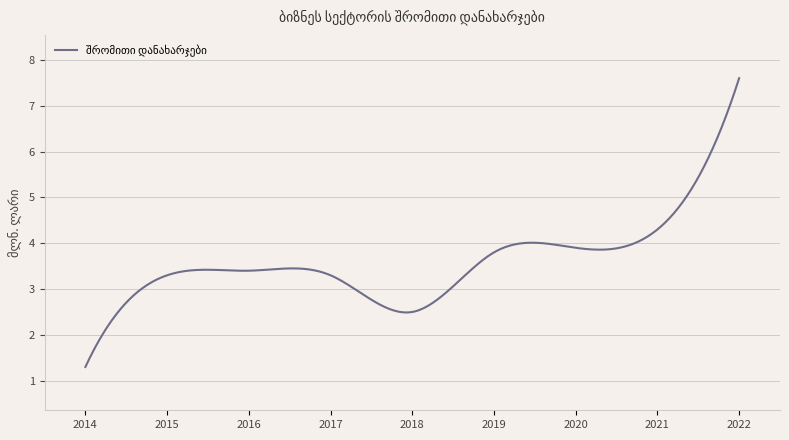

What is the smallest value displayed?

1.3